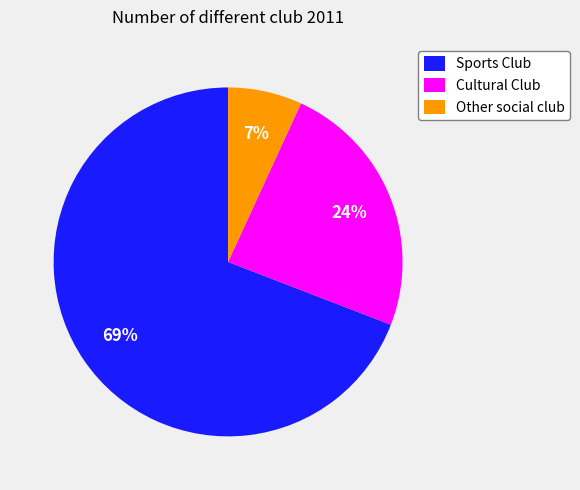

To the nearest percent, what is the difference between the Sports Club and Cultural Club slice percentages?

45%